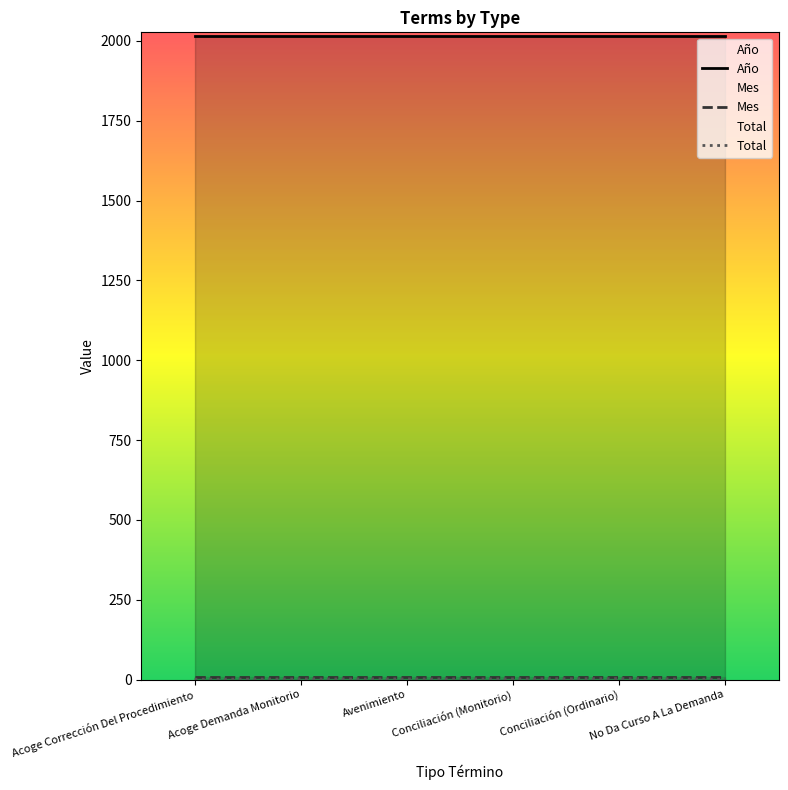

True or false: Año and Mes cross at least once.

False